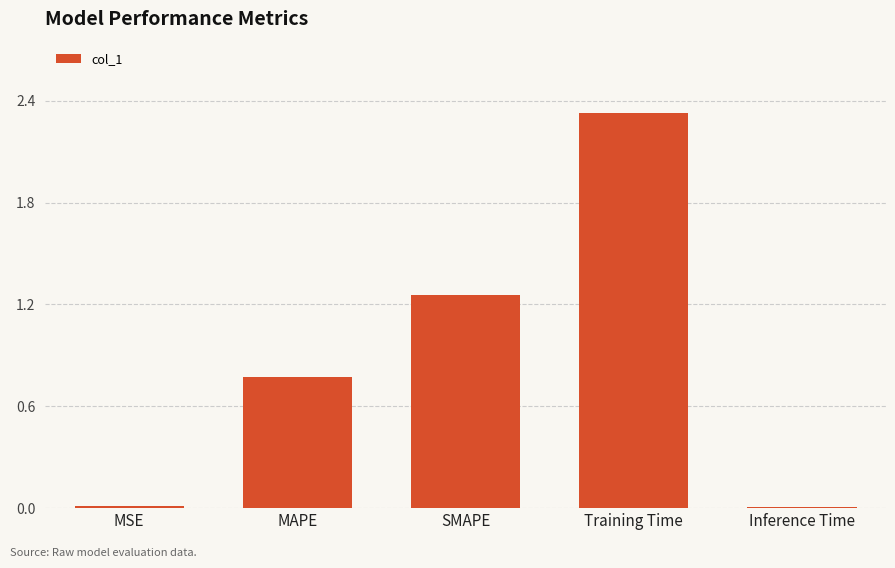

What is the sum of the values at MAPE and Training Time?

3.1